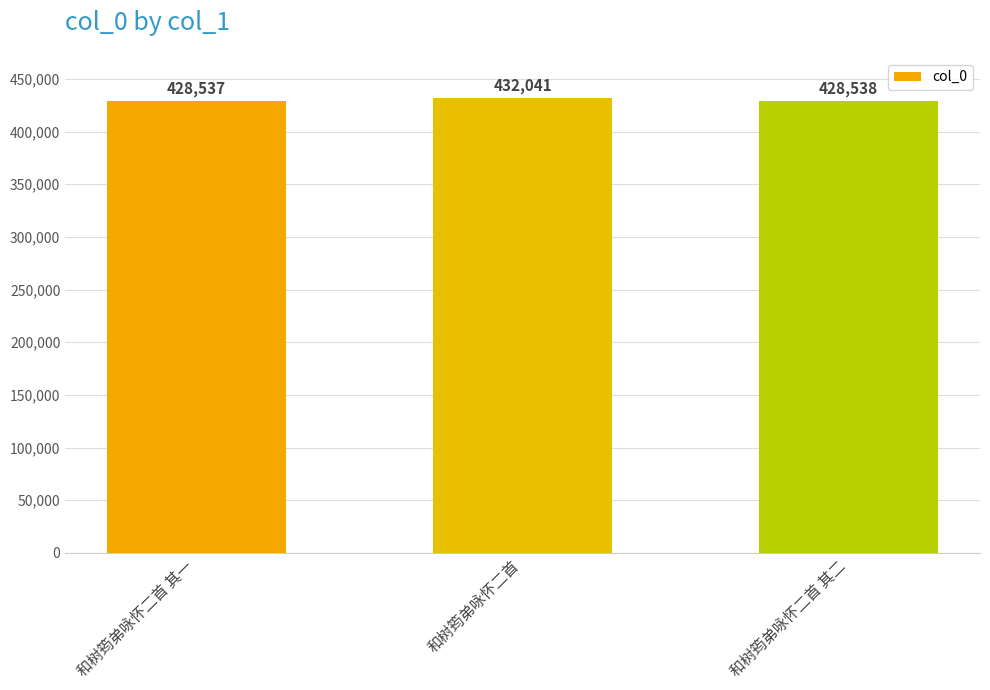

How many bars are there in total?

3